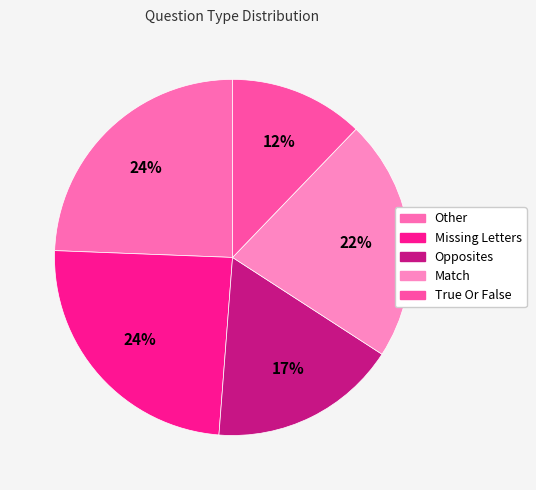

Which category has the smallest portion of the pie?

True Or False